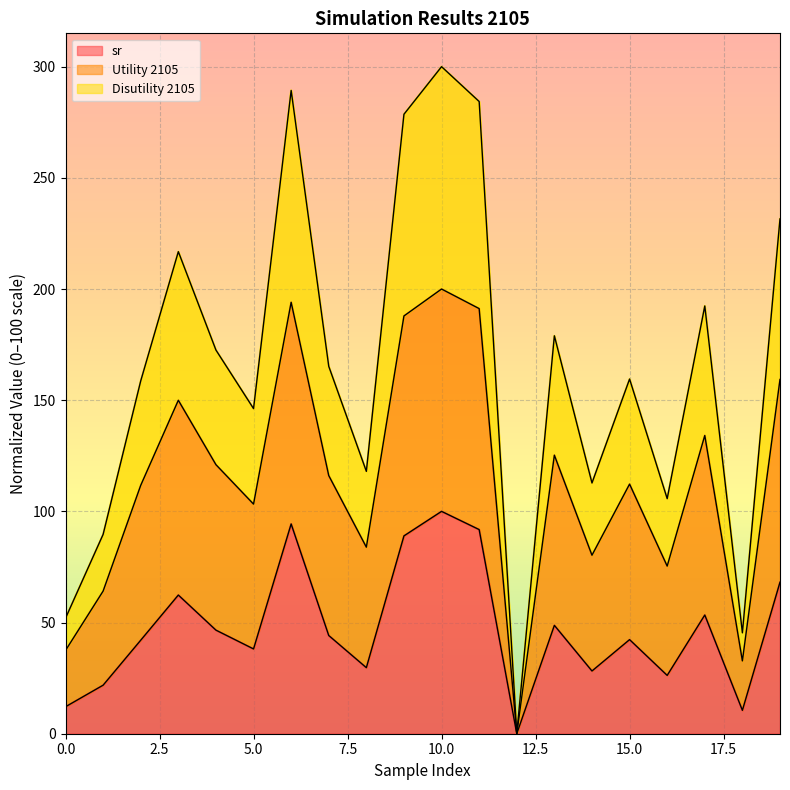

What is the highest value of the sr series?

100.0